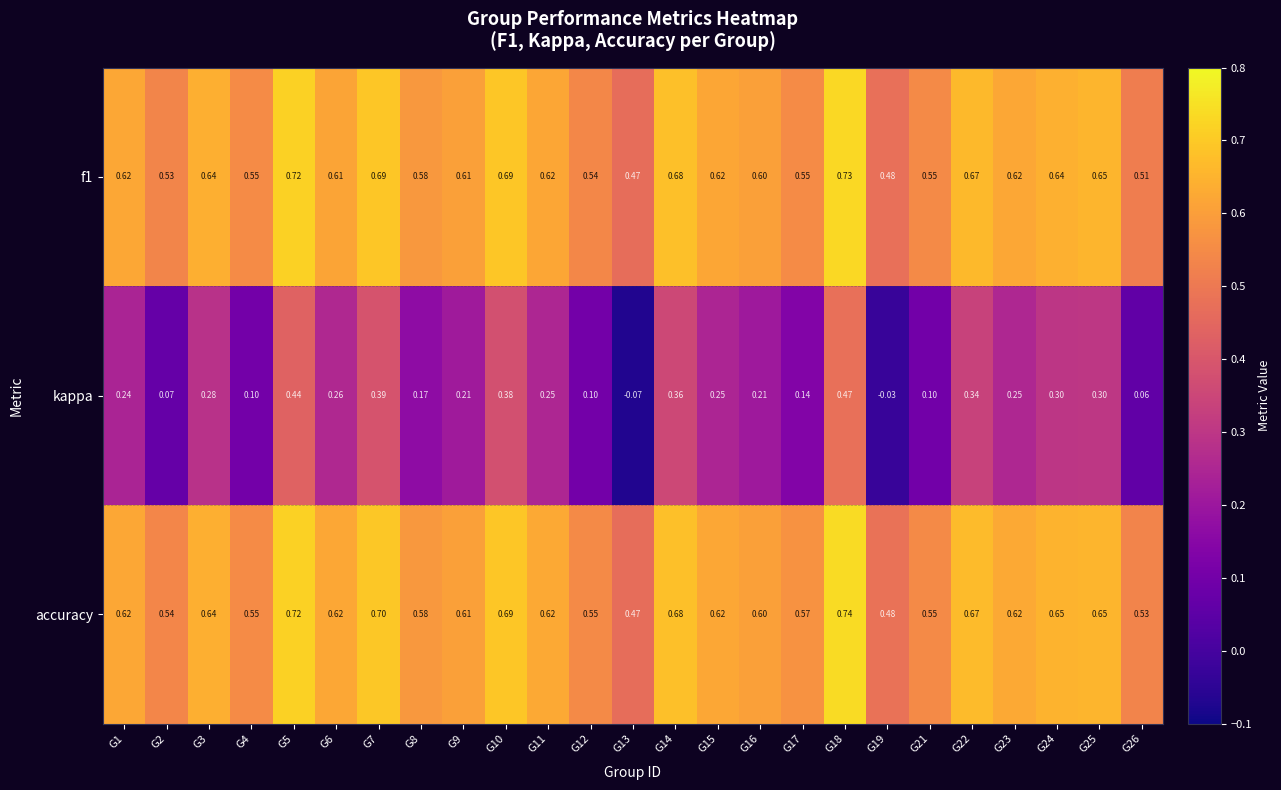

Is the value of accuracy at G22 greater than the value of f1 at G10?

No